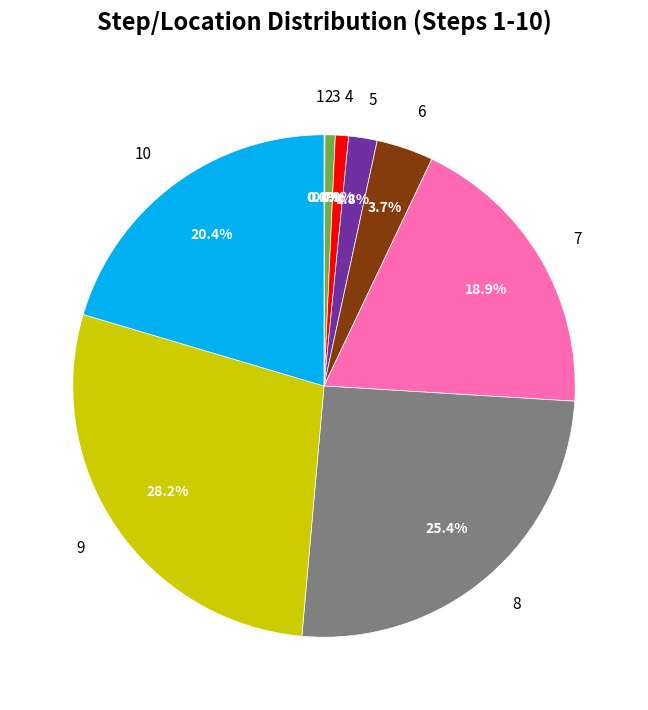

Rank the categories by value from lowest to highest.

1, 2, 3, 4, 5, 6, 7, 10, 8, 9